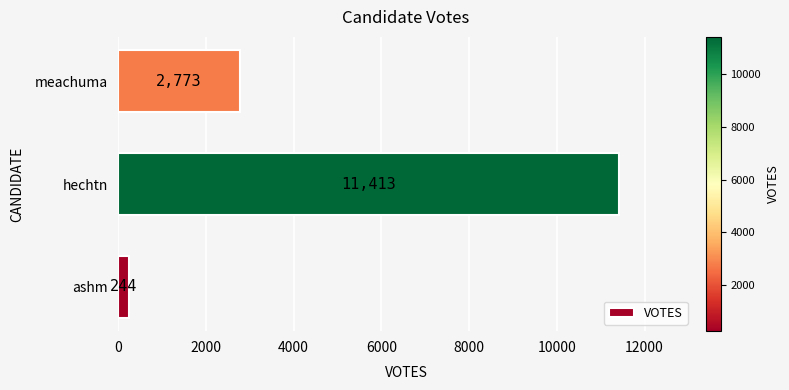

What value does the data have at hechtn, to the nearest 50?

11400